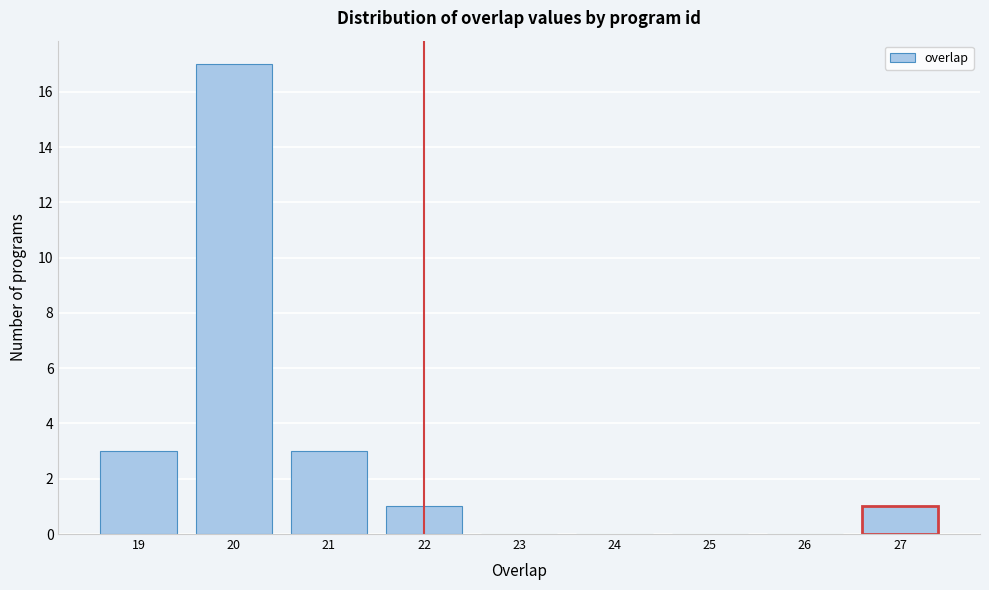

Reading left to right, transcribe this chart: for each bar, give the range it covers on the x-axis and its height. The values are not printed on the chart, so give them approximately, as read against the axis.

18.5 to 19.5: 3
19.5 to 20.5: 17
20.5 to 21.5: 3
21.5 to 22.5: 1
22.5 to 23.5: 0
23.5 to 24.5: 0
24.5 to 25.5: 0
25.5 to 26.5: 0
26.5 to 27.5: 1